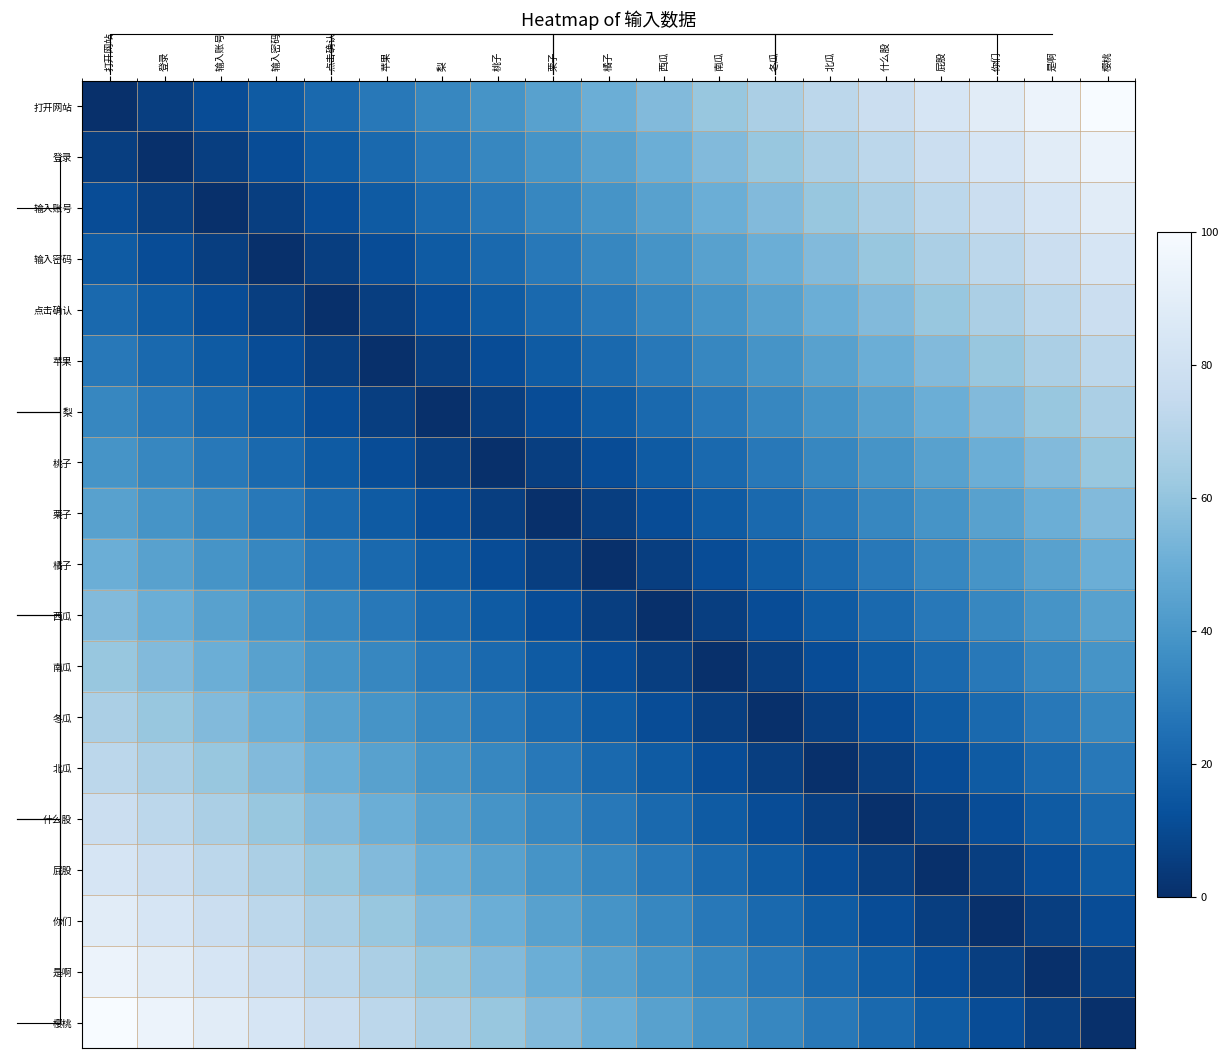

Rank the categories by 北瓜 value from lowest to highest.

北瓜, 冬瓜, 什么股, 南瓜, 屁股, 西瓜, 你们, 橘子, 是啊, 栗子, 樱桃, 桃子, 梨, 苹果, 点击确认, 输入密码, 输入账号, 登录, 打开网站